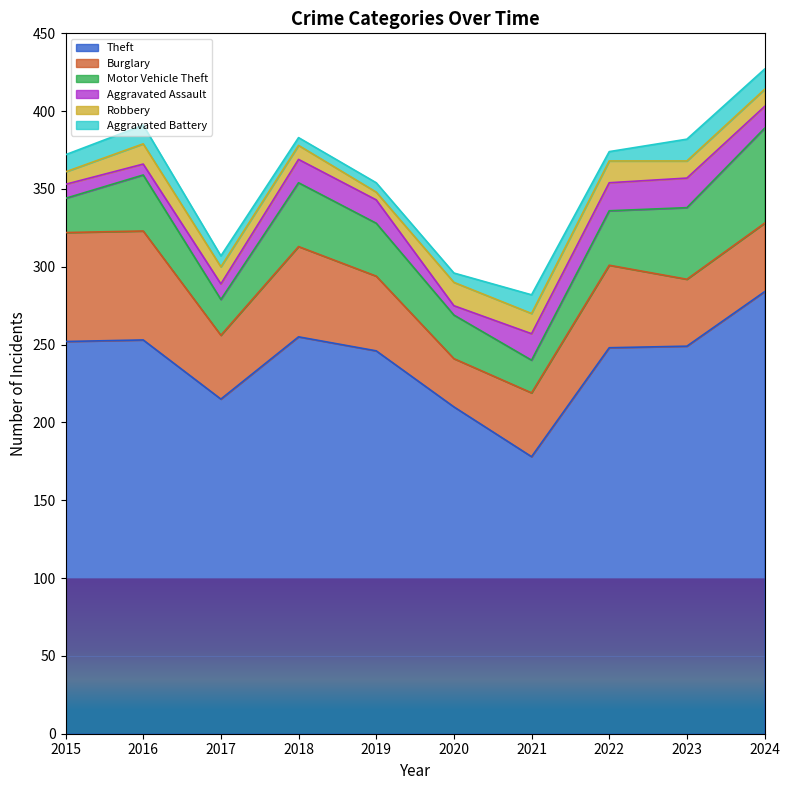

At how many categories does at least one series exceed 243?

7